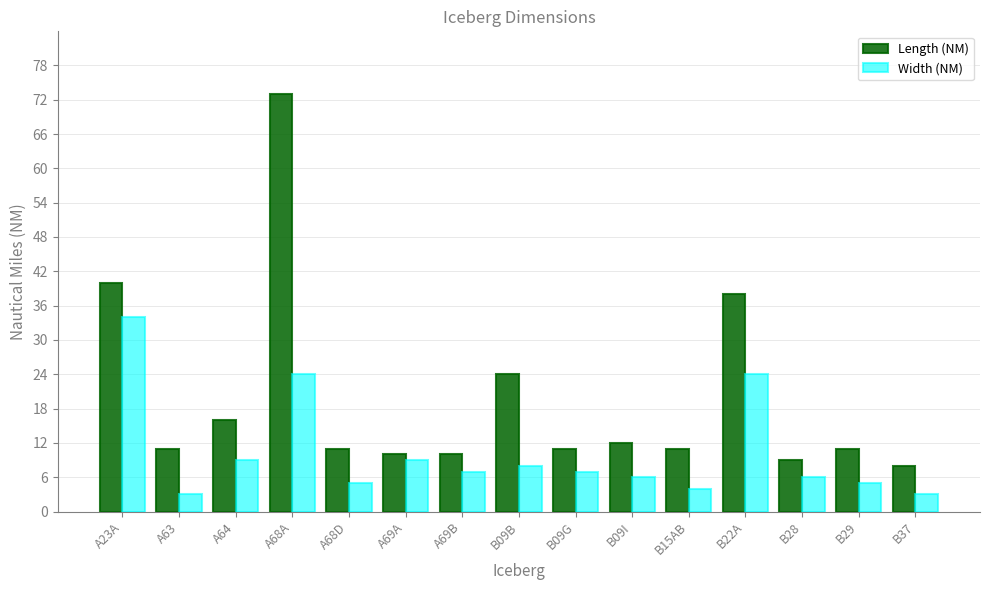

Count the number of data series in this chart.

2